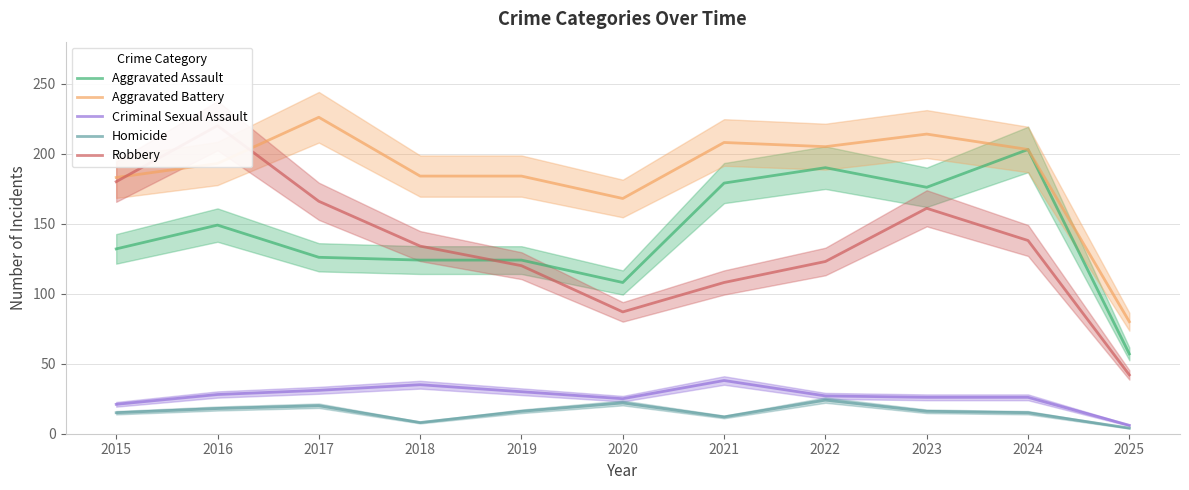

What is the value of the Aggravated Battery point at the 6th from the left?

168